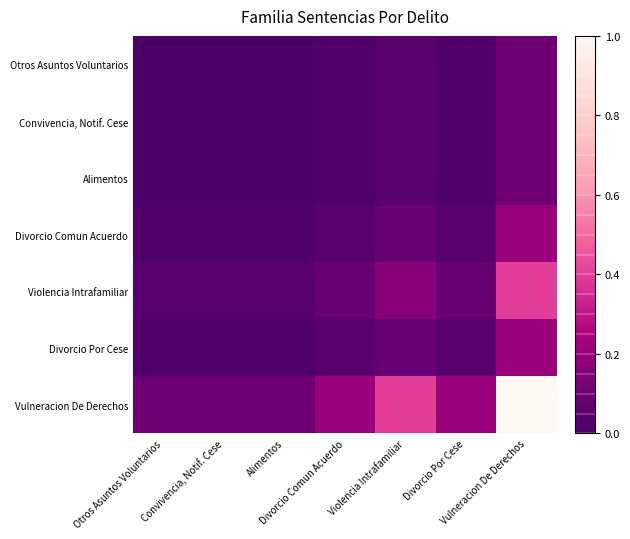

Which has a higher value, Vulneracion De Derechos or Violencia Intrafamiliar?

Vulneracion De Derechos